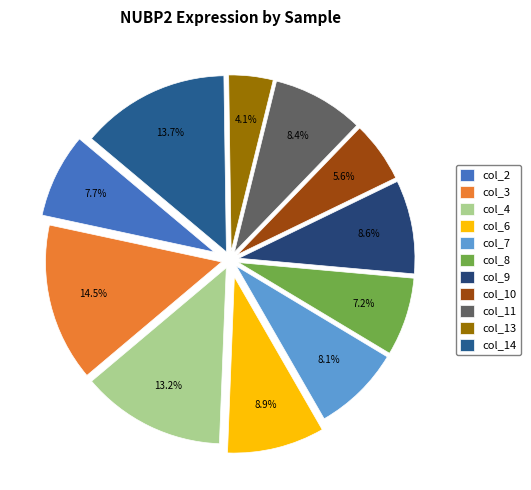

Rank the categories by value from lowest to highest.

col_13, col_10, col_8, col_2, col_7, col_11, col_9, col_6, col_4, col_14, col_3